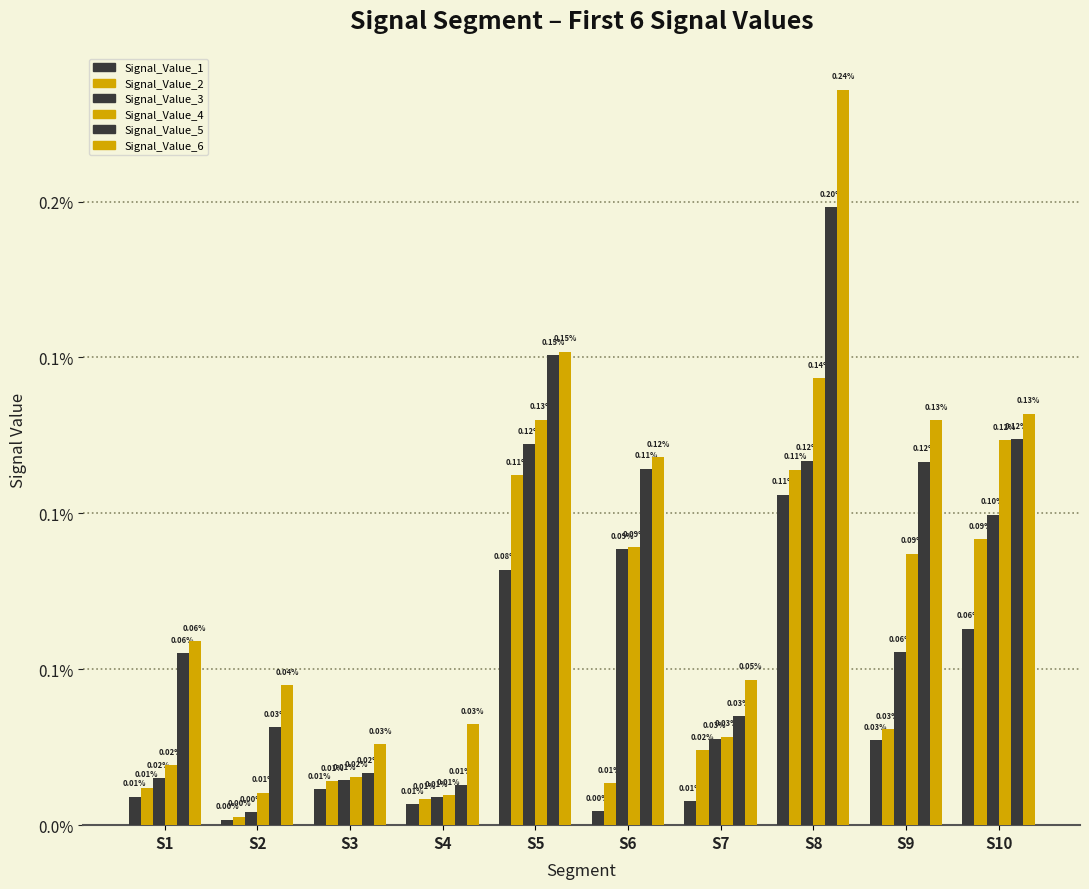

Are the bars grouped side by side (vs. stacked)?

Yes